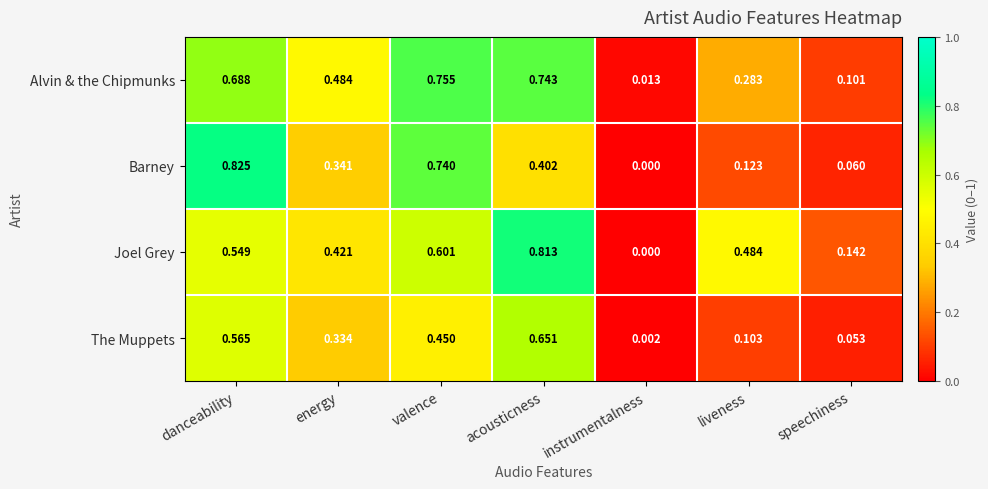

At which label is Joel Grey closest to 0?

instrumentalness